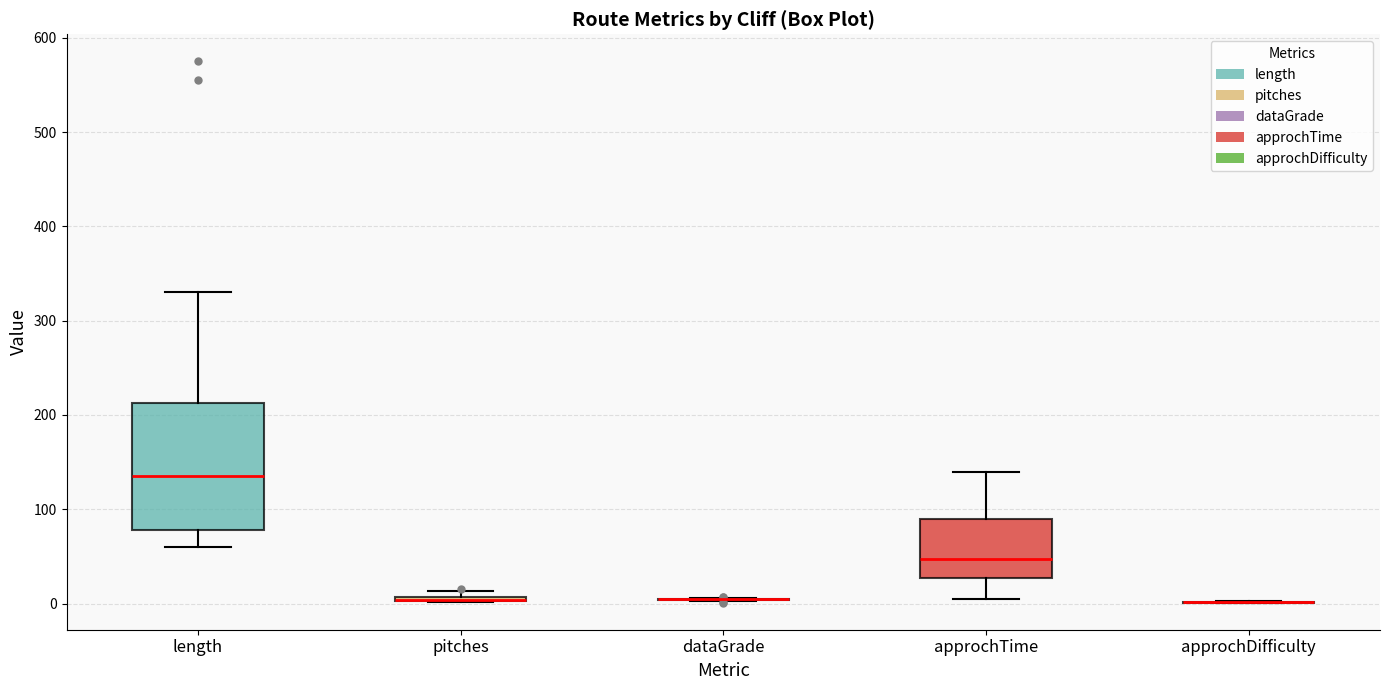

Which box is the tallest, from its lower edge to its upper edge?

length